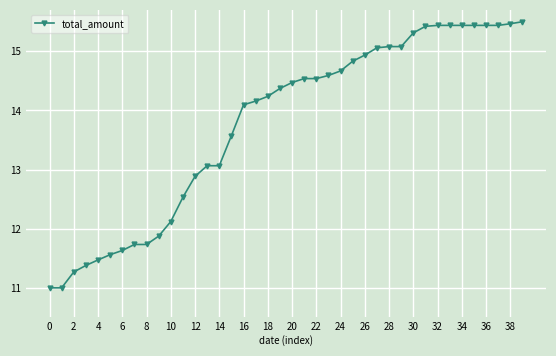

What is the value of the 5th point from the left?

11.5